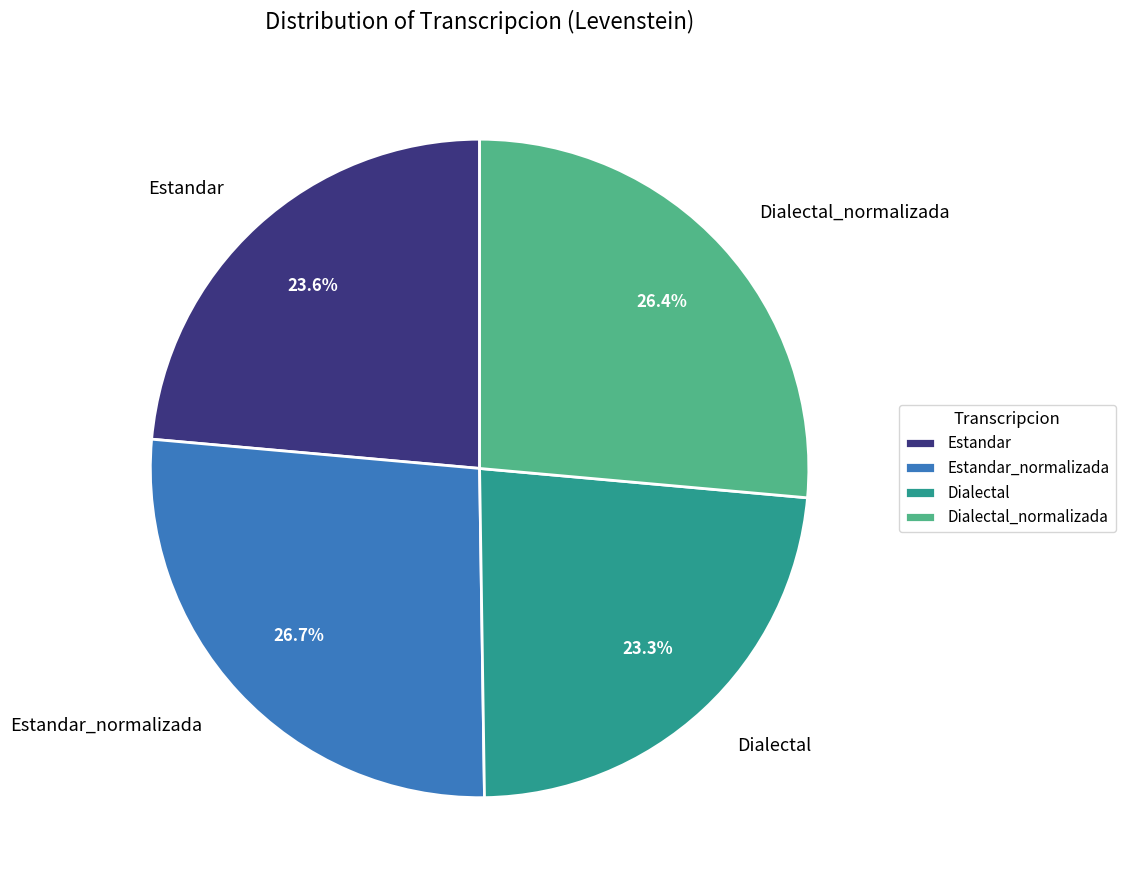

What is the total percentage of Estandar_normalizada and Dialectal_normalizada?

53.1%